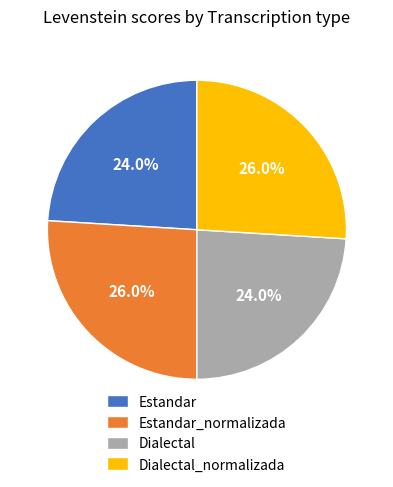

To the nearest percent, what is the difference between the largest and smallest slice percentages?

2%